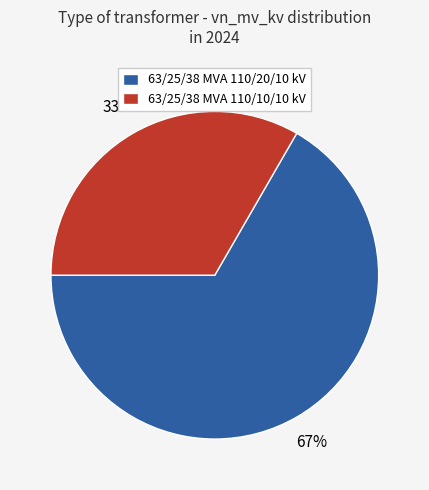

Combined, do 63/25/38 MVA 110/10/10 kV and 63/25/38 MVA 110/20/10 kV account for over 50%?

Yes